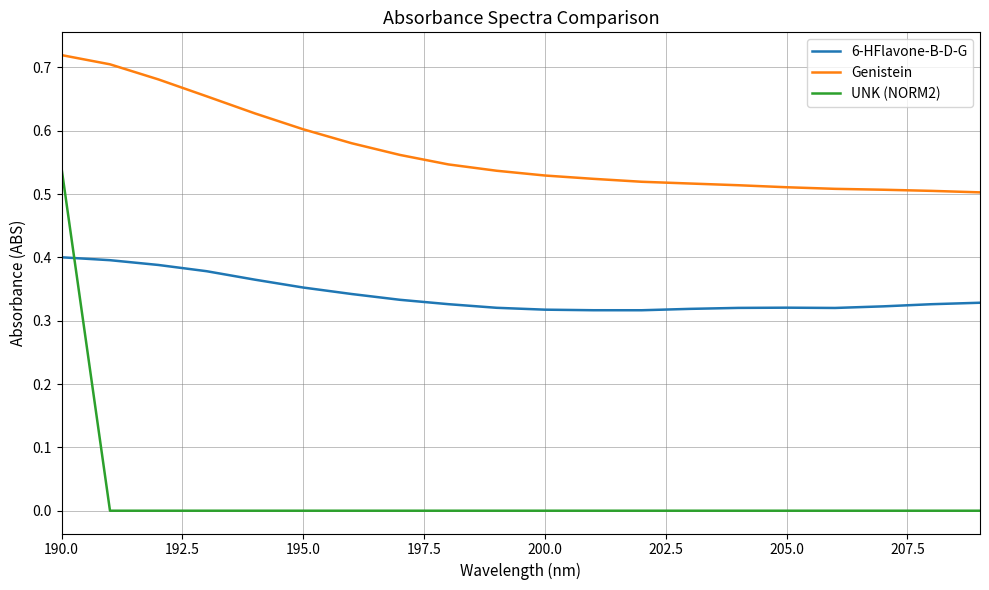

True or false: UNK (NORM2) and 6-HFlavone-B-D-G cross at least once.

True